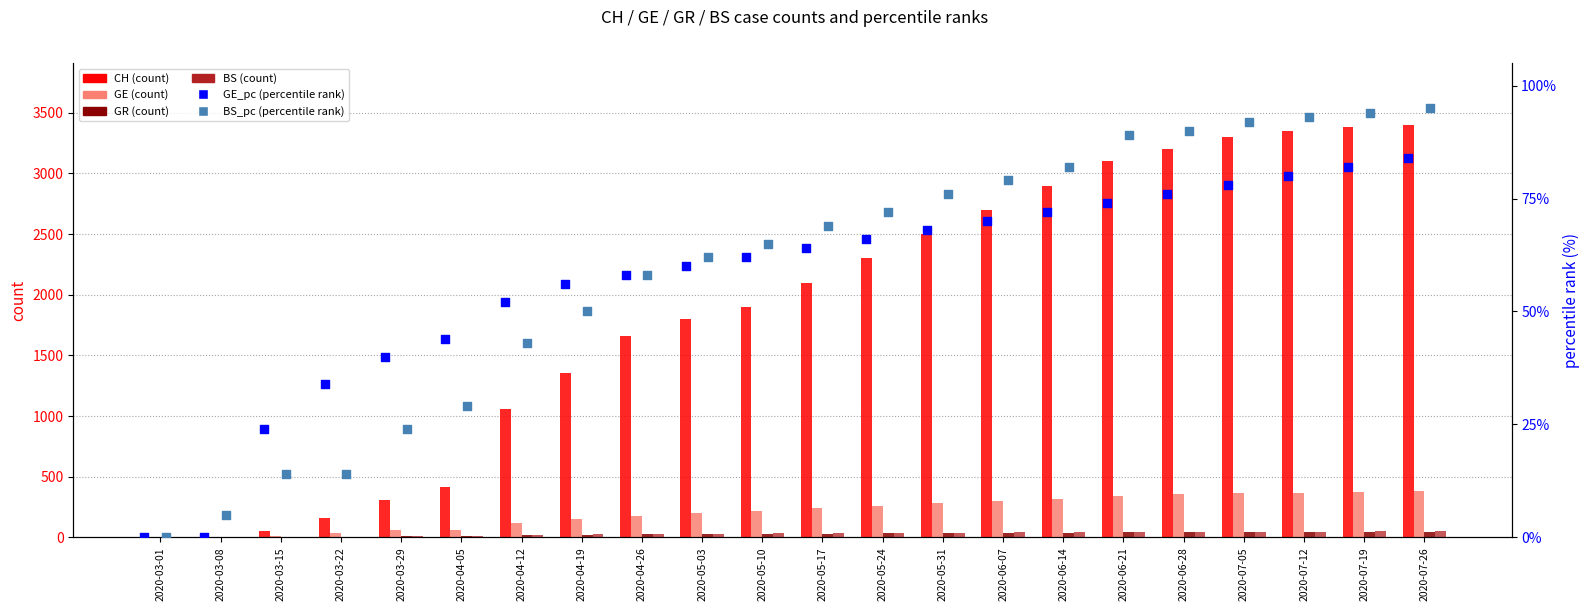

What are all the series names shown in the legend?

CH (count), GE (count), GR (count), BS (count), GE_pc (percentile rank), BS_pc (percentile rank)